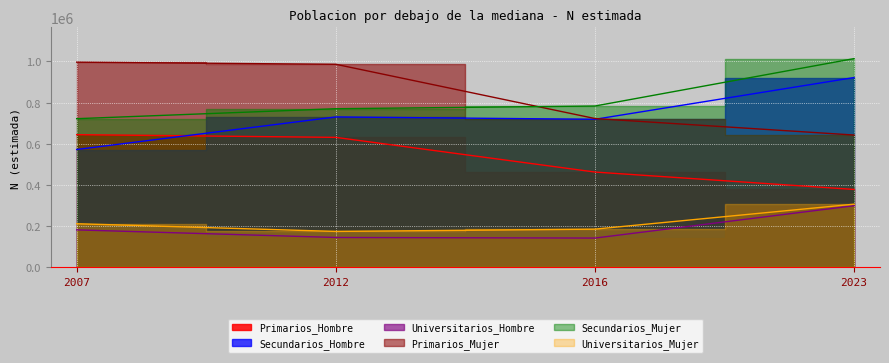

Which series has the widest spread of values?

Primarios_Mujer